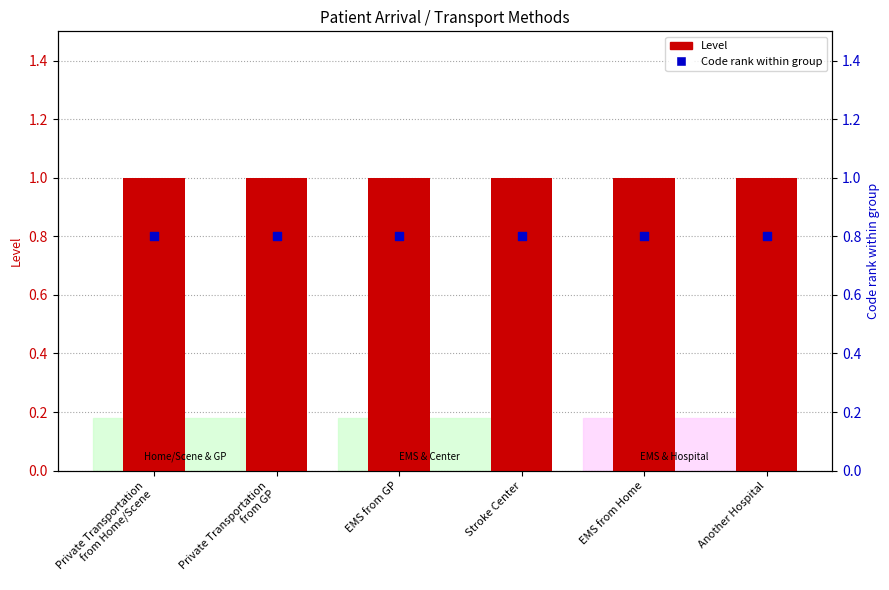

Which series has the largest Y range (max minus min)?

Level